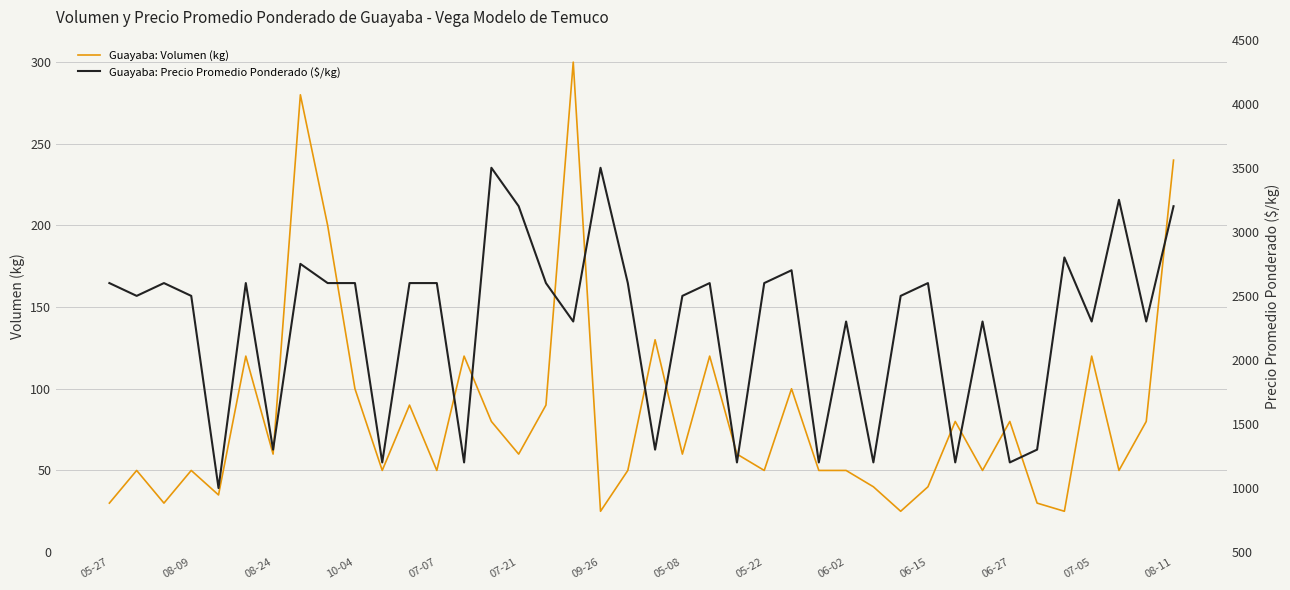

Rank the series by their maximum value, from lowest to highest.

Guayaba: Volumen (kg), Guayaba: Precio Promedio Ponderado ($/kg)